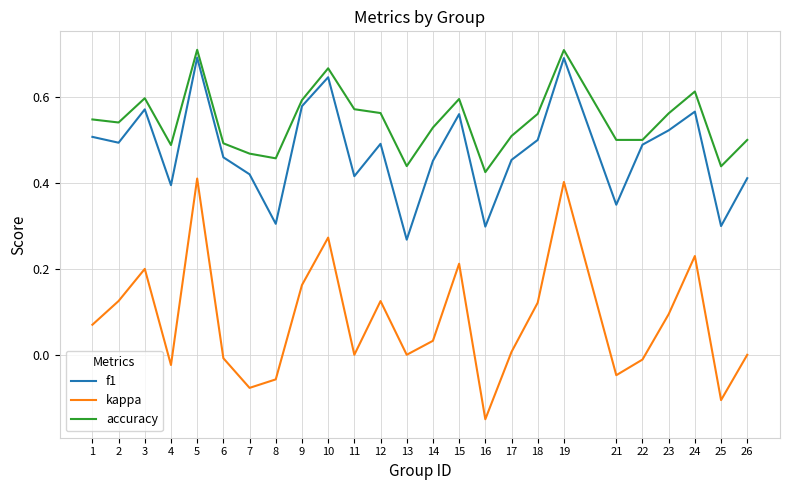

Which label corresponds to the smallest value in the chart?

16